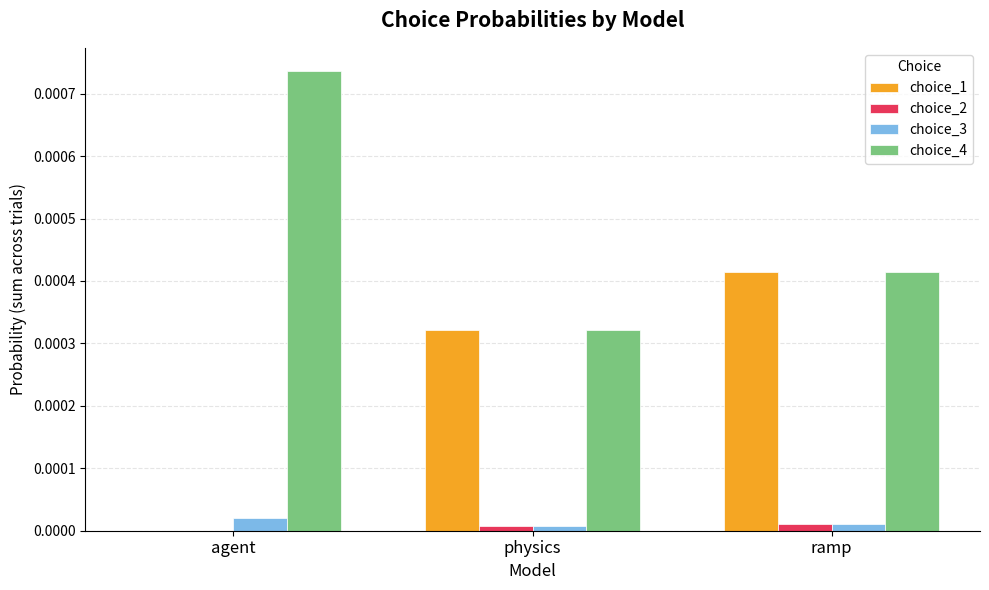

At which category is the sum across all series the highest?

ramp